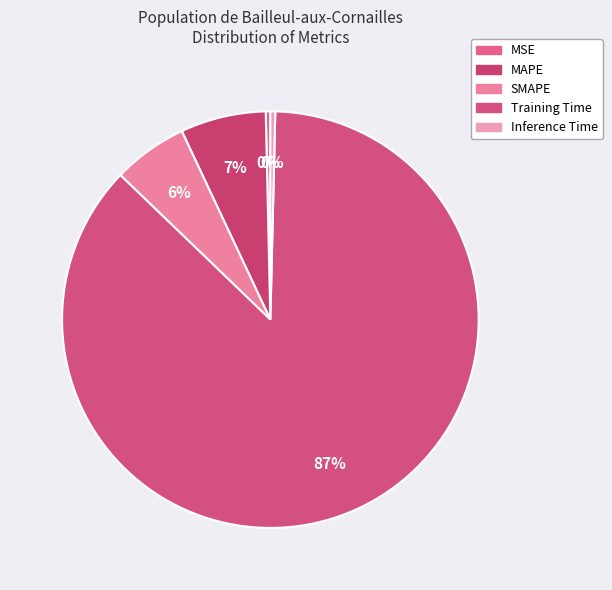

The SMAPE slice represents 6% of the pie. True or false?

True